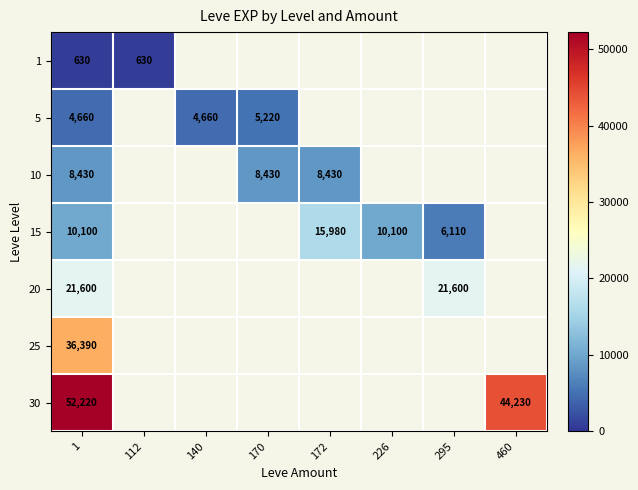

The value of 10 at 170 is 12658. True or false?

False